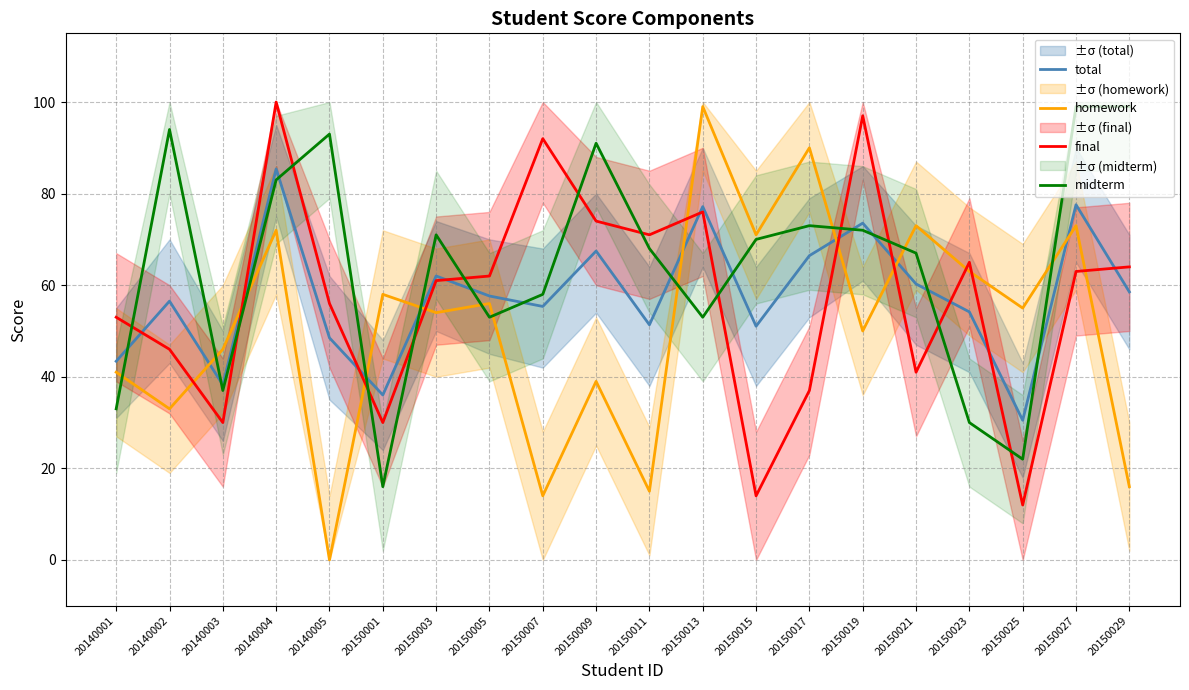

The value of midterm at 20150029 is 99.0. True or false?

True